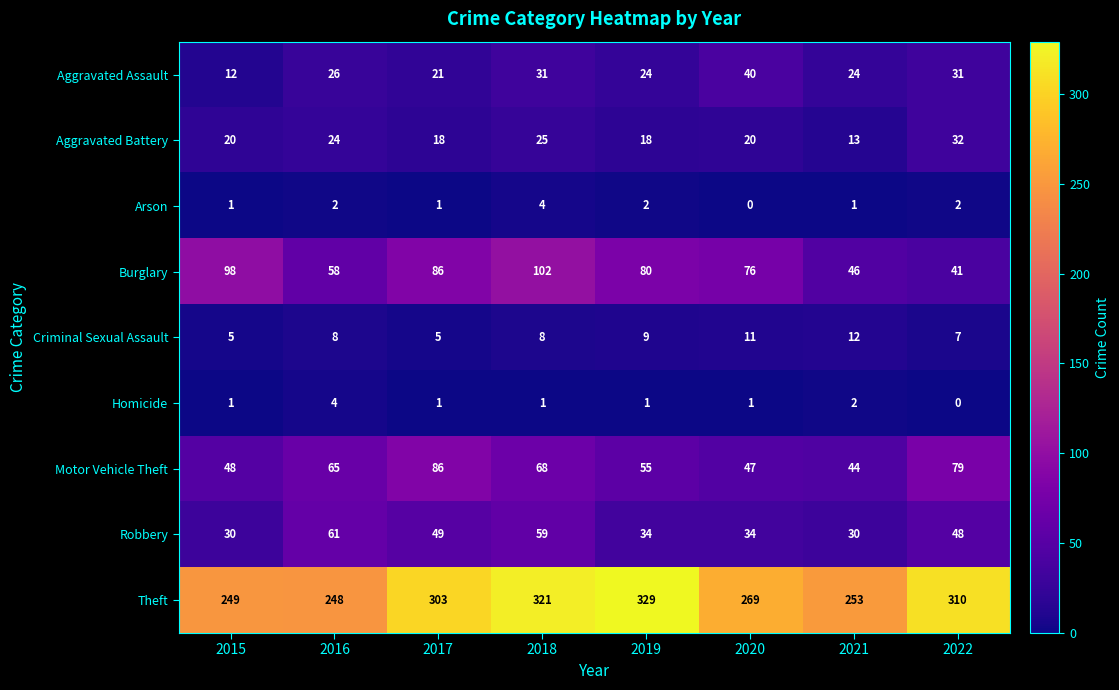

At which label does Homicide reach its minimum?

2022